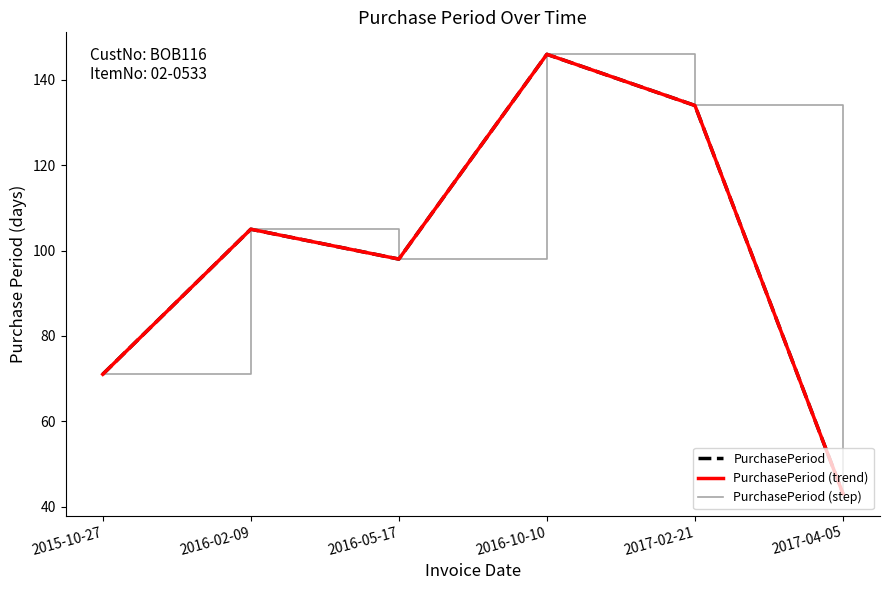

At which category does PurchasePeriod reach its first local peak?

2016-02-09